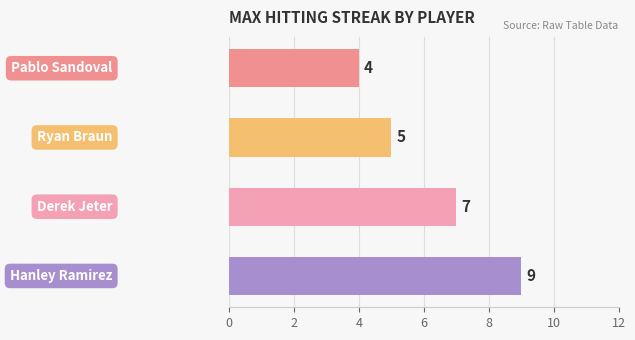

How many values are between 5 and 9?

3